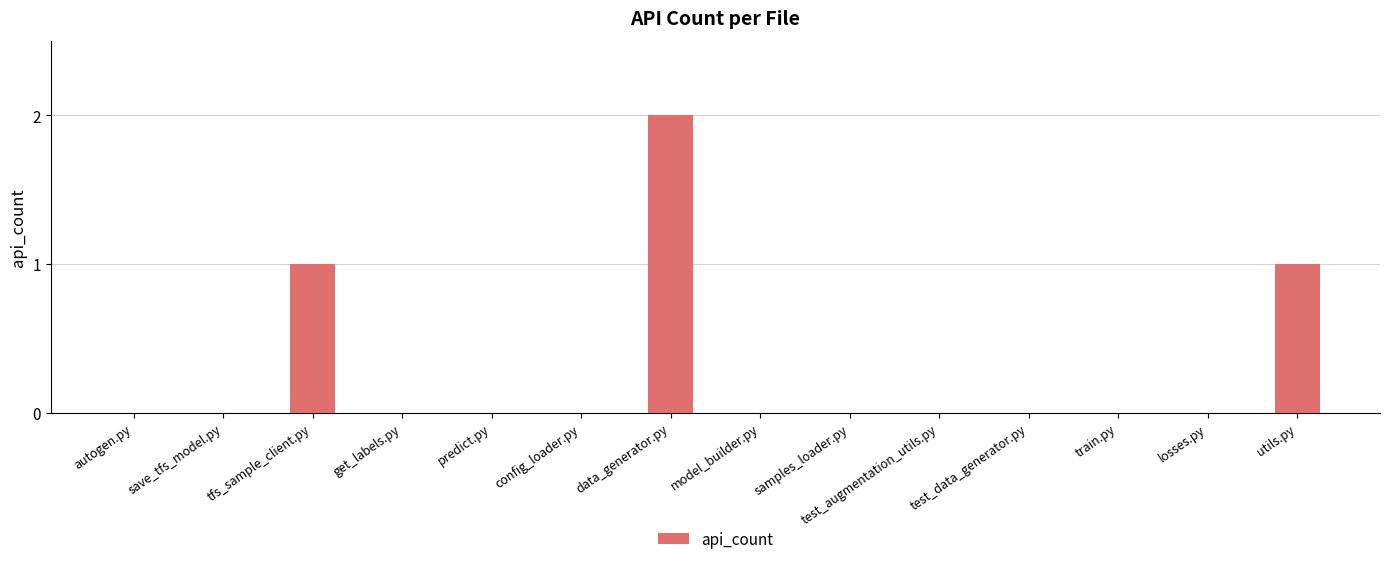

Is it true that the value at utils.py is 1?

True